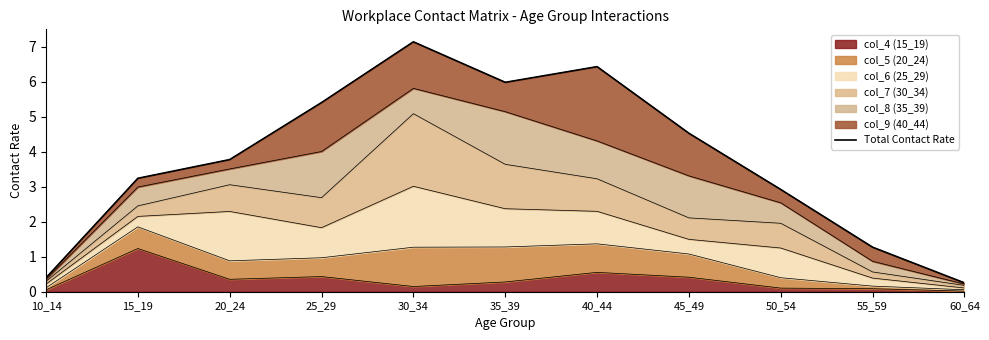

True or false: there are more than 1 points higher than both neighbors.

True